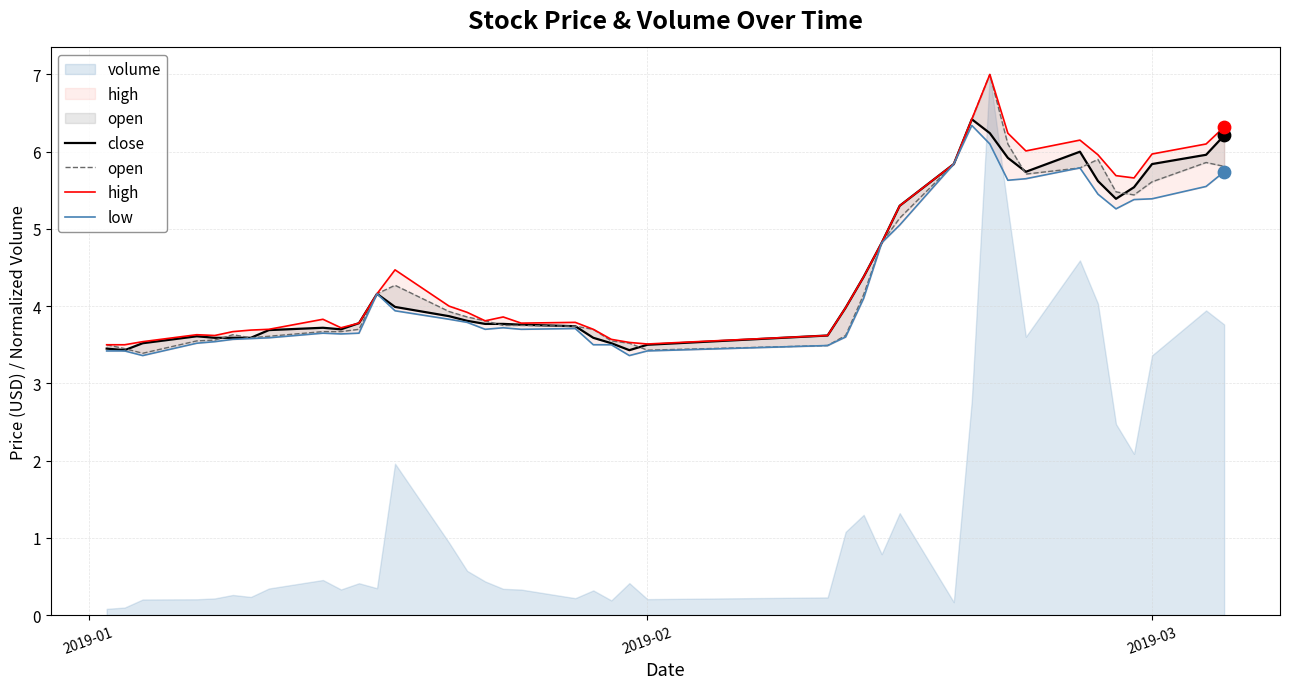

Which series has the largest total across all categories?

high